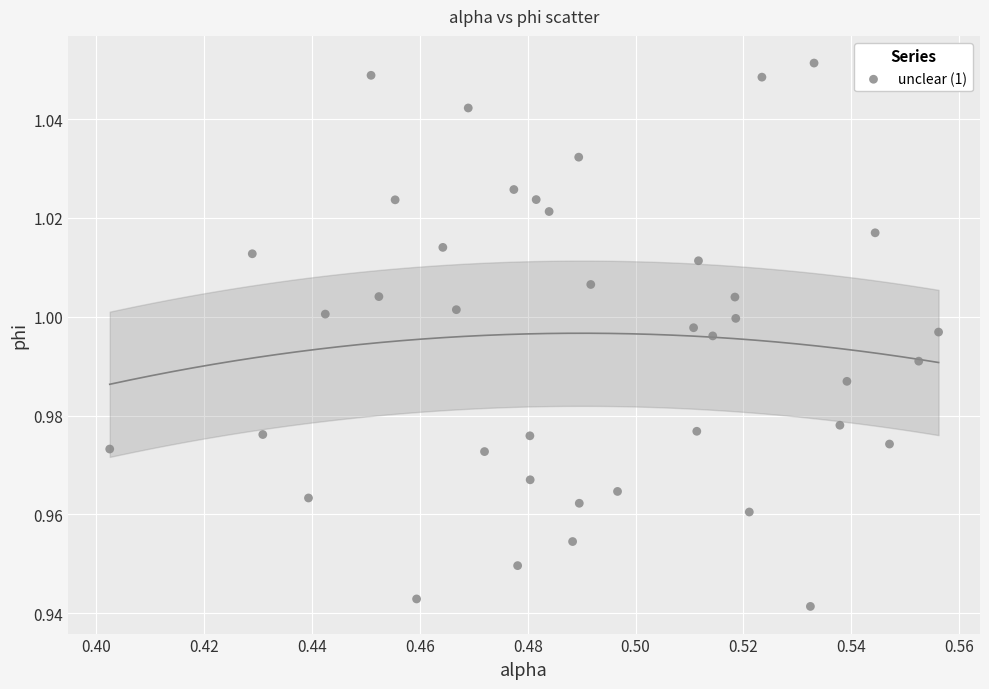

How many data points are displayed?

40